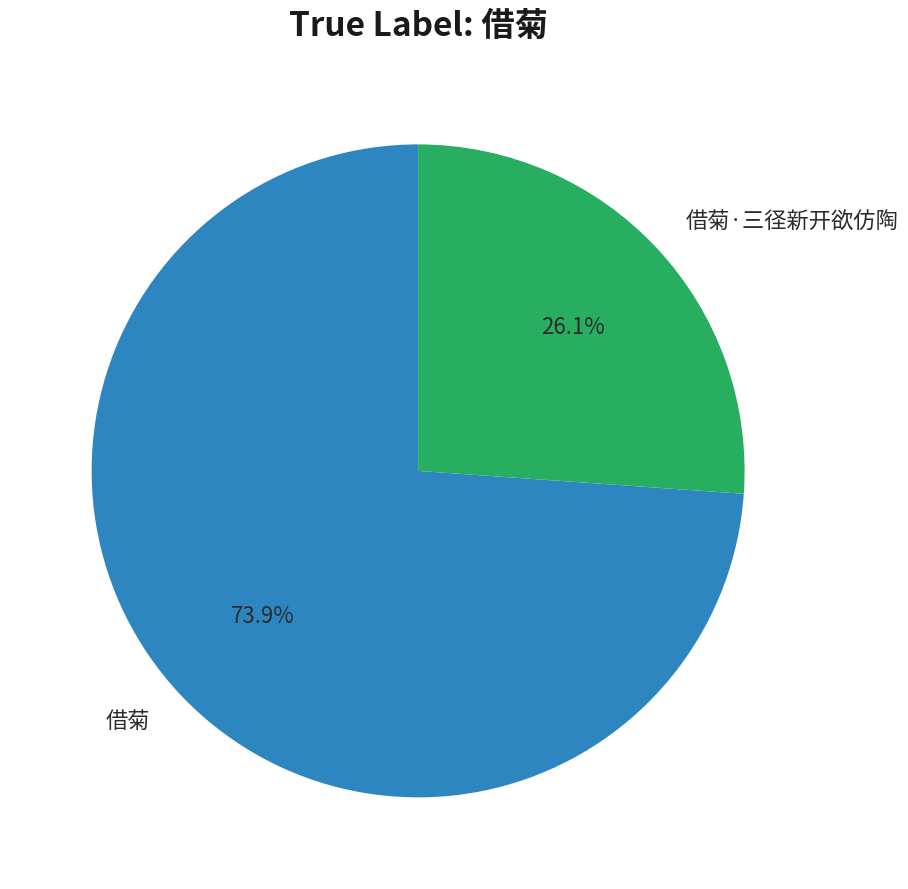

How many slices are in this pie chart?

2